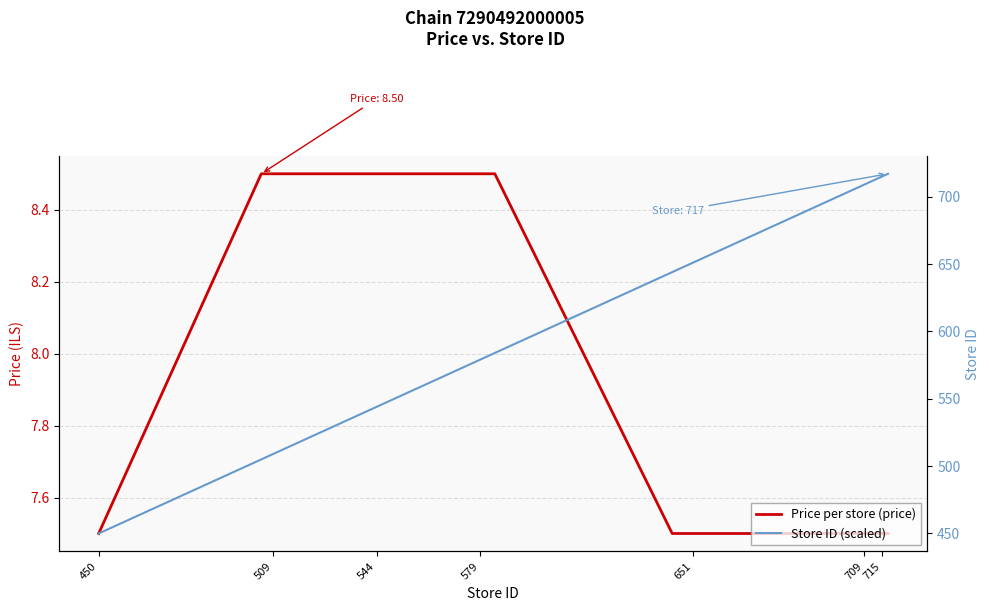

True or false: Store ID (scaled) has more than 0 interior local peaks.

False